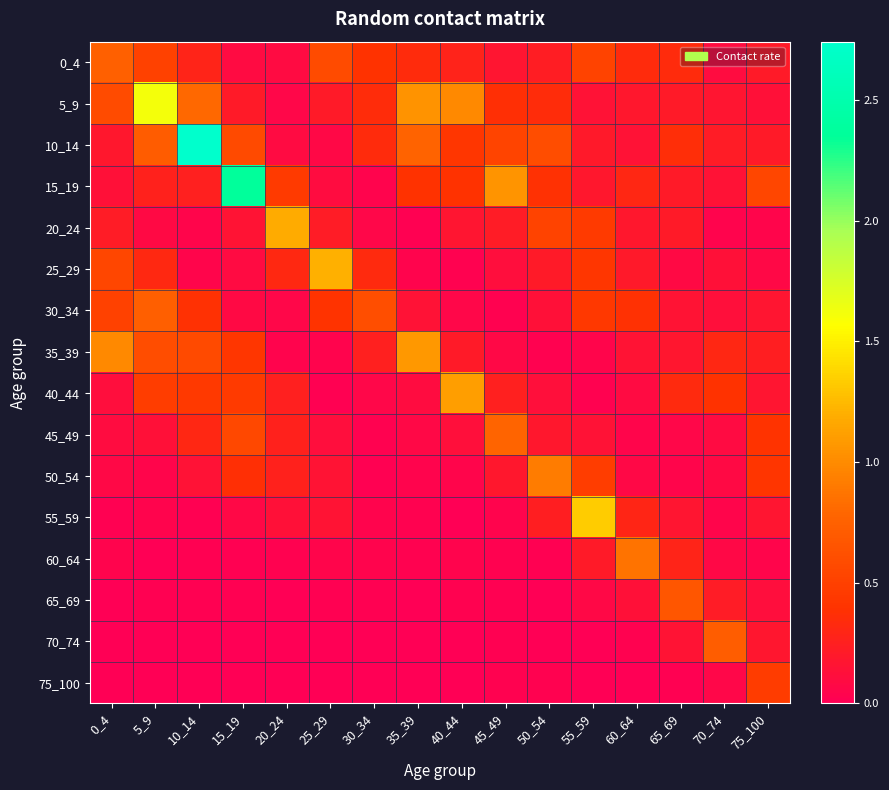

Reading left to right, transcribe all the data shown in this chart.

0_4: 0_4=0.7	5_9=0.5	10_14=0.3	15_19=0.1	20_24=0.1	25_29=0.6	30_34=0.4	35_39=0.3	40_44=0.3	45_49=0.2	50_54=0.2	55_59=0.5	60_64=0.3	65_69=0.3	70_74=0.1	75_100=0.2
5_9: 0_4=0.6	5_9=1.6	10_14=0.8	15_19=0.2	20_24=0.1	25_29=0.2	30_34=0.3	35_39=1.0	40_44=1.0	45_49=0.4	50_54=0.3	55_59=0.1	60_64=0.2	65_69=0.2	70_74=0.2	75_100=0.1
10_14: 0_4=0.2	5_9=0.7	10_14=2.7	15_19=0.6	20_24=0.1	25_29=0.1	30_34=0.3	35_39=0.8	40_44=0.4	45_49=0.5	50_54=0.6	55_59=0.2	60_64=0.1	65_69=0.4	70_74=0.2	75_100=0.2
15_19: 0_4=0.1	5_9=0.3	10_14=0.3	15_19=2.4	20_24=0.5	25_29=0.1	30_34=0.0	35_39=0.4	40_44=0.4	45_49=1.1	50_54=0.4	55_59=0.2	60_64=0.3	65_69=0.2	70_74=0.1	75_100=0.5
20_24: 0_4=0.2	5_9=0.1	10_14=0.0	15_19=0.2	20_24=1.2	25_29=0.2	30_34=0.1	35_39=0.0	40_44=0.2	45_49=0.2	50_54=0.5	55_59=0.5	60_64=0.2	65_69=0.2	70_74=0.0	75_100=0.1
25_29: 0_4=0.5	5_9=0.3	10_14=0.0	15_19=0.1	20_24=0.3	25_29=1.2	30_34=0.3	35_39=0.0	40_44=0.0	45_49=0.1	50_54=0.2	55_59=0.4	60_64=0.2	65_69=0.1	70_74=0.1	75_100=0.1
30_34: 0_4=0.5	5_9=0.7	10_14=0.4	15_19=0.1	20_24=0.1	25_29=0.4	30_34=0.6	35_39=0.1	40_44=0.1	45_49=0.0	50_54=0.1	55_59=0.4	60_64=0.4	65_69=0.2	70_74=0.1	75_100=0.2
35_39: 0_4=1.0	5_9=0.6	10_14=0.6	15_19=0.4	20_24=0.0	25_29=0.0	30_34=0.2	35_39=1.1	40_44=0.2	45_49=0.1	50_54=0.0	55_59=0.1	60_64=0.2	65_69=0.2	70_74=0.3	75_100=0.2
40_44: 0_4=0.1	5_9=0.5	10_14=0.4	15_19=0.5	20_24=0.3	25_29=0.0	30_34=0.1	35_39=0.1	40_44=1.1	45_49=0.3	50_54=0.1	55_59=0.0	60_64=0.1	65_69=0.3	70_74=0.4	75_100=0.2
45_49: 0_4=0.1	5_9=0.1	10_14=0.3	15_19=0.6	20_24=0.3	25_29=0.1	30_34=0.0	35_39=0.1	40_44=0.1	45_49=0.8	50_54=0.2	55_59=0.1	60_64=0.1	65_69=0.1	70_74=0.1	75_100=0.4
50_54: 0_4=0.1	5_9=0.0	10_14=0.1	15_19=0.4	20_24=0.3	25_29=0.2	30_34=0.0	35_39=0.0	40_44=0.0	45_49=0.2	50_54=0.9	55_59=0.5	60_64=0.1	65_69=0.0	70_74=0.1	75_100=0.4
55_59: 0_4=0.0	5_9=0.0	10_14=0.0	15_19=0.1	20_24=0.1	25_29=0.2	30_34=0.0	35_39=0.0	40_44=0.0	45_49=0.0	50_54=0.2	55_59=1.3	60_64=0.3	65_69=0.2	70_74=0.0	75_100=0.2
60_64: 0_4=0.0	5_9=0.0	10_14=0.0	15_19=0.0	20_24=0.0	25_29=0.0	30_34=0.0	35_39=0.0	40_44=0.0	45_49=0.0	50_54=0.0	55_59=0.2	60_64=0.9	65_69=0.3	70_74=0.1	75_100=0.0
65_69: 0_4=0.0	5_9=0.0	10_14=0.0	15_19=0.0	20_24=0.0	25_29=0.0	30_34=0.0	35_39=0.0	40_44=0.0	45_49=0.0	50_54=0.0	55_59=0.1	60_64=0.1	65_69=0.7	70_74=0.2	75_100=0.1
70_74: 0_4=0.0	5_9=0.0	10_14=0.0	15_19=0.0	20_24=0.0	25_29=0.0	30_34=0.0	35_39=0.0	40_44=0.0	45_49=0.0	50_54=0.0	55_59=0.0	60_64=0.0	65_69=0.2	70_74=0.7	75_100=0.2
75_100: 0_4=0.0	5_9=0.0	10_14=0.0	15_19=0.0	20_24=0.0	25_29=0.0	30_34=0.0	35_39=0.0	40_44=0.0	45_49=0.0	50_54=0.0	55_59=0.0	60_64=0.0	65_69=0.0	70_74=0.1	75_100=0.5